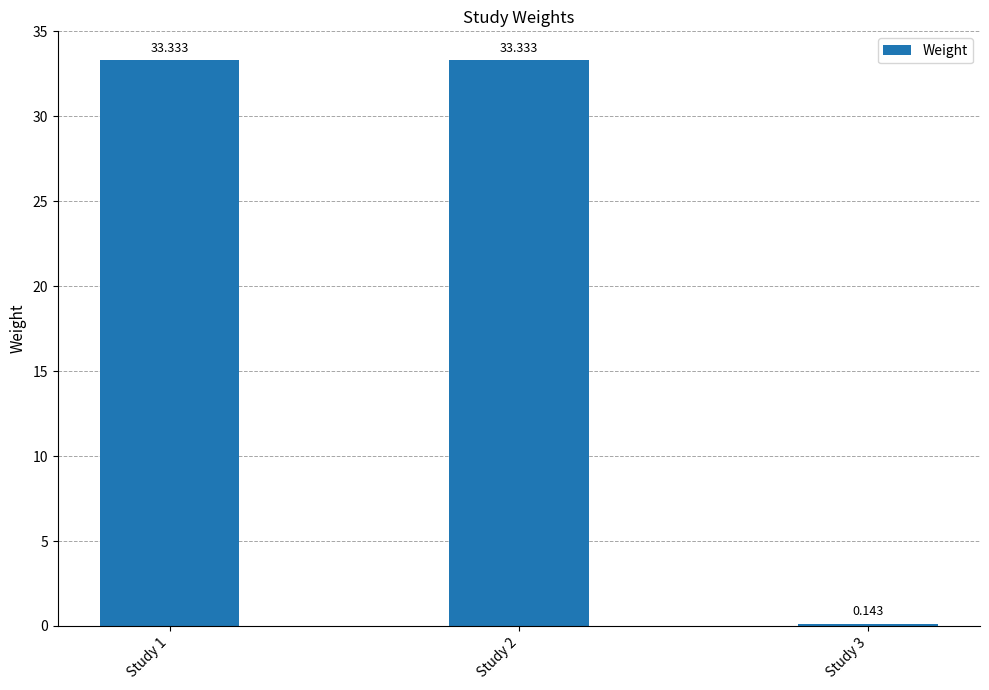

At which label does the data first exceed 33?

Study 1